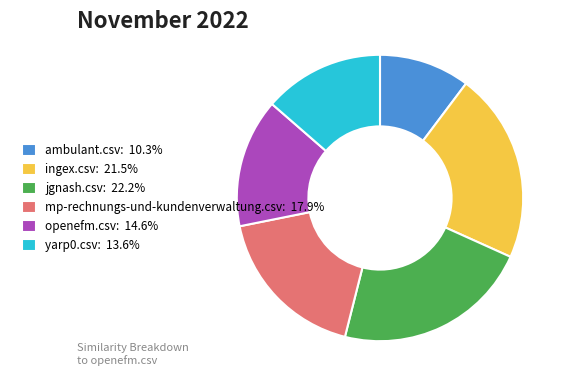

Between ingex.csv and jgnash.csv, which is larger?

jgnash.csv